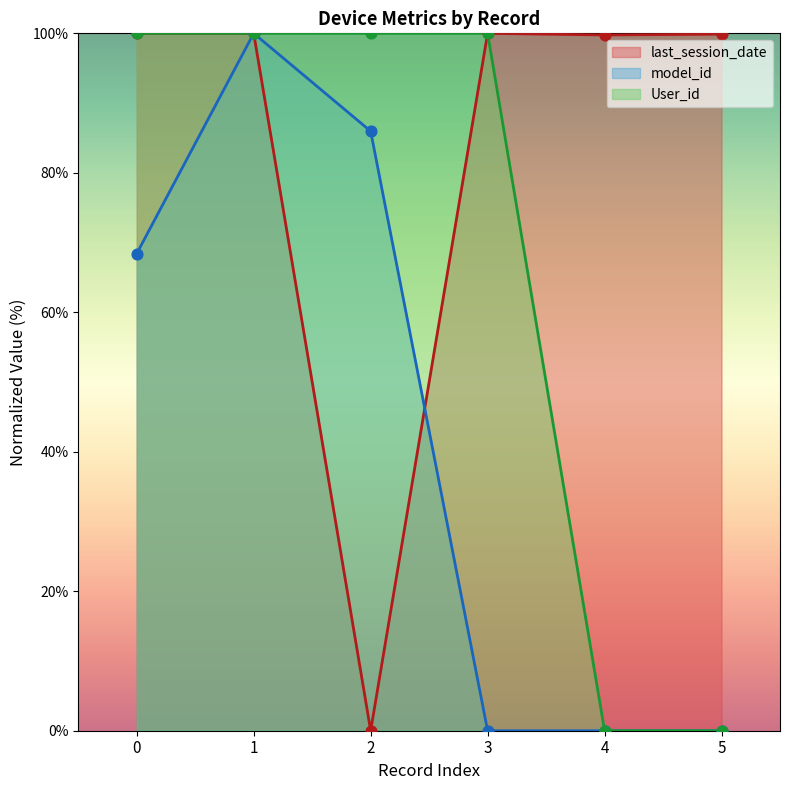

Which series has the largest total across all categories?

last_session_date